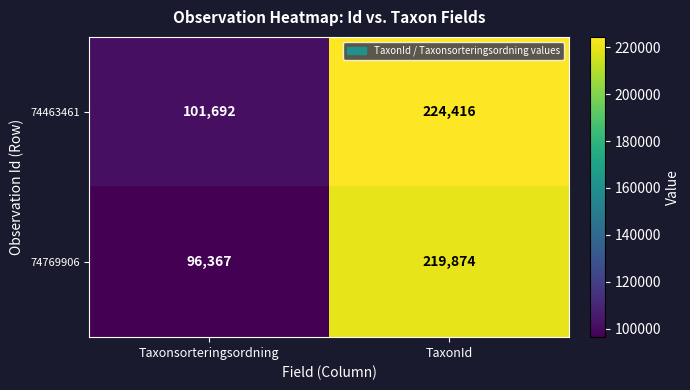

Rank the series at TaxonId from lowest to highest value.

74769906, 74463461